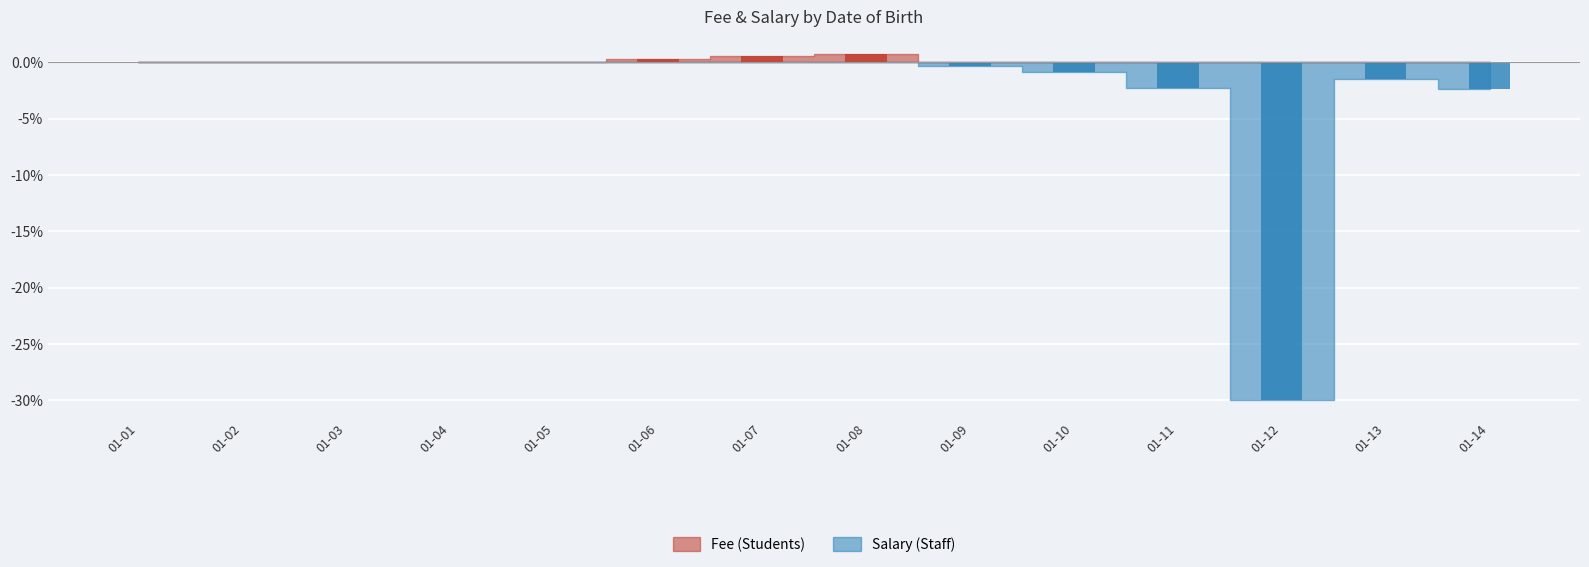

The value of Fee (Students) at 01-13 is 0.3. True or false?

False